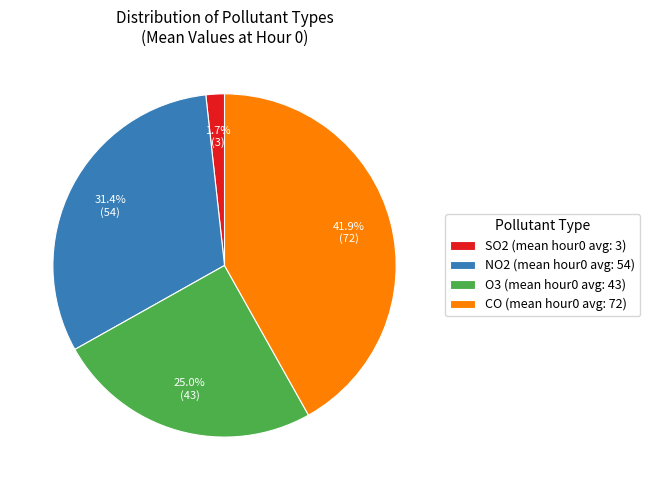

Rank the categories by value from highest to lowest.

CO (mean hour0 avg: 72), NO2 (mean hour0 avg: 54), O3 (mean hour0 avg: 43), SO2 (mean hour0 avg: 3)